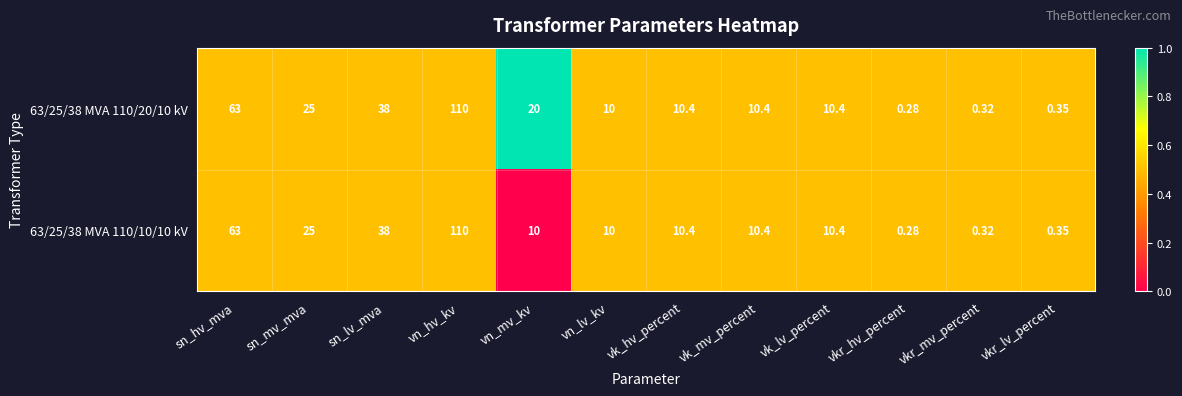

At which label does 63/25/38 MVA 110/10/10 kV first exceed 10?

sn_hv_mva